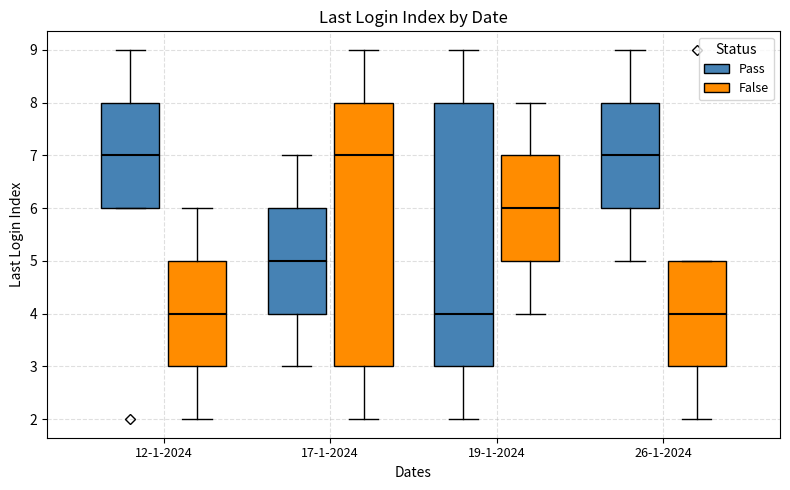

Reading left to right, transcribe this box plot: for each box, give where its median line is, the range the box spans, and where its two whiskers end, as read against the y-axis. The values are not printed on the chart, so give them approximately, as read against the axis.

12-1-2024 (Pass): median 7, box 6 to 8, whiskers 6 to 9
12-1-2024 (False): median 4, box 3 to 5, whiskers 2 to 6
17-1-2024 (Pass): median 5, box 4 to 6, whiskers 3 to 7
17-1-2024 (False): median 7, box 3 to 8, whiskers 2 to 9
19-1-2024 (Pass): median 4, box 3 to 8, whiskers 2 to 9
19-1-2024 (False): median 6, box 5 to 7, whiskers 4 to 8
26-1-2024 (Pass): median 7, box 6 to 8, whiskers 5 to 9
26-1-2024 (False): median 4, box 3 to 5, whiskers 2 to 5